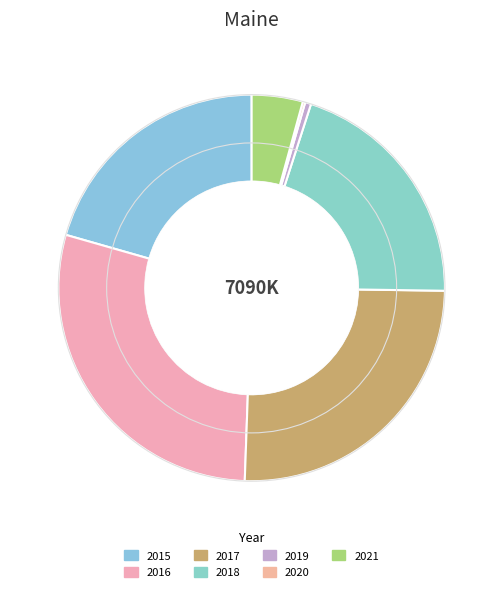

What is the change in value from 2015 to 2021?

-1156012